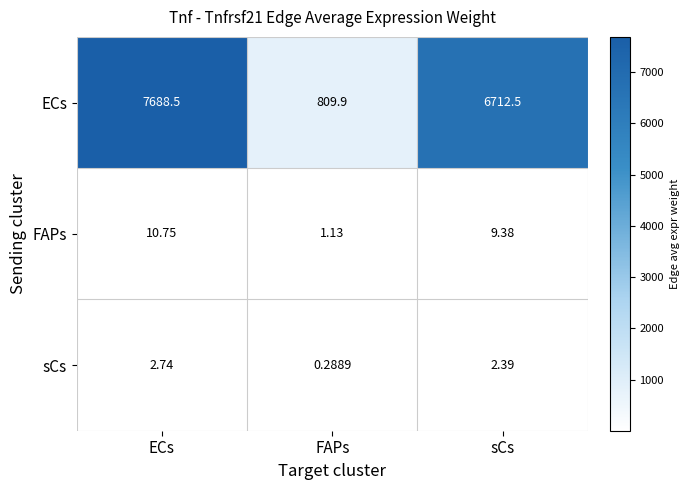

Rank the series at FAPs from highest to lowest value.

ECs, FAPs, sCs